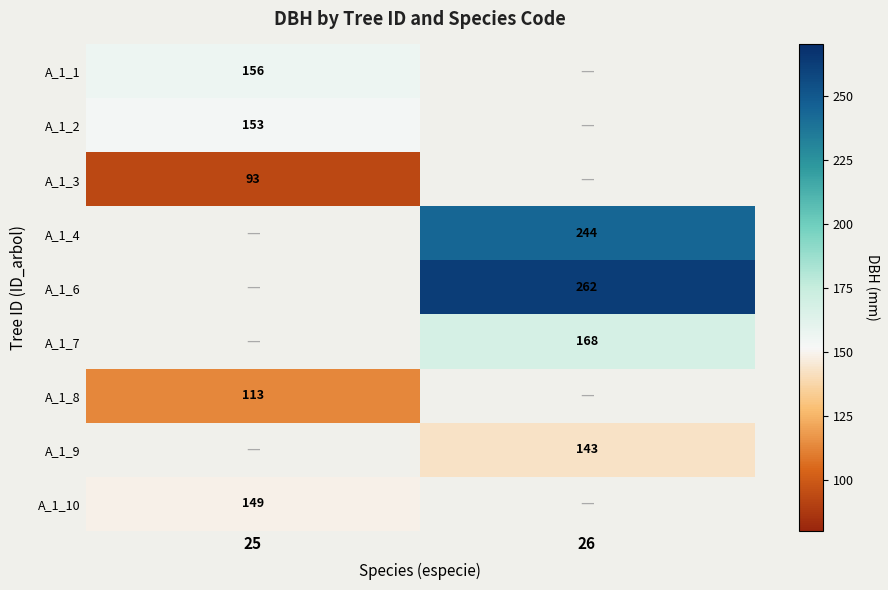

The value of A_1_3 at 25 is 44. True or false?

False